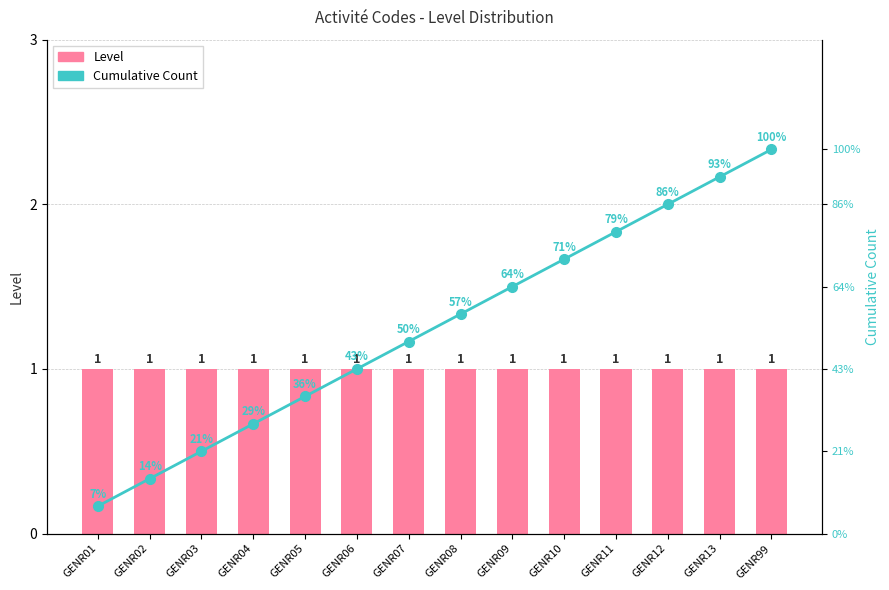

Reading left to right, list all the values displayed in this chart.

Level: 1	1	1	1	1	1	1	1	1	1	1	1	1	1
Cumulative Count: 1	2	3	4	5	6	7	8	9	10	11	12	13	14